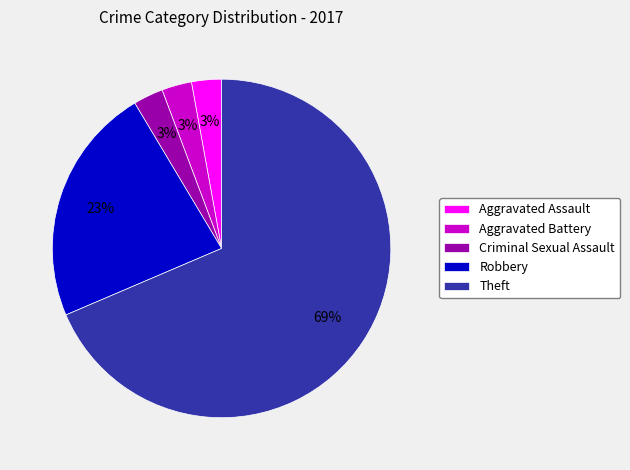

Which category has the biggest portion of the pie?

Theft